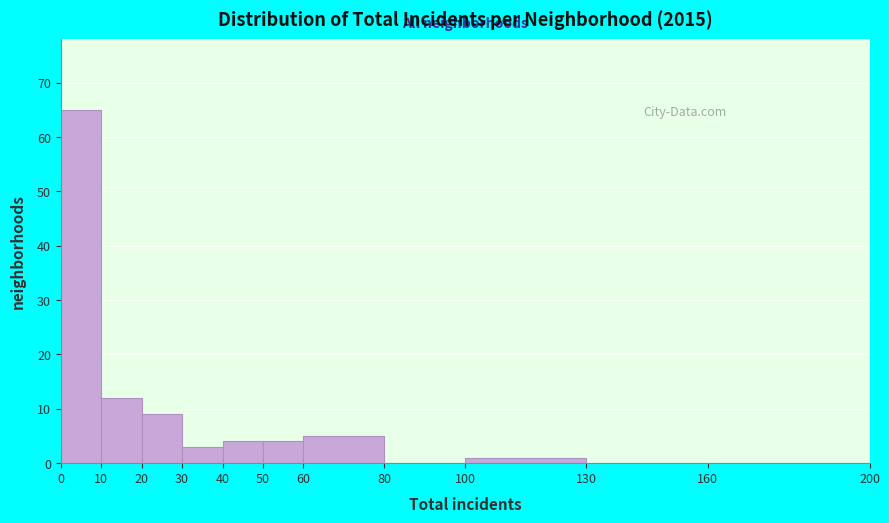

How tall is the bar that spans 50 to 60 on the x-axis? The values are not printed on the chart, so give them approximately, as read against the axis.

4